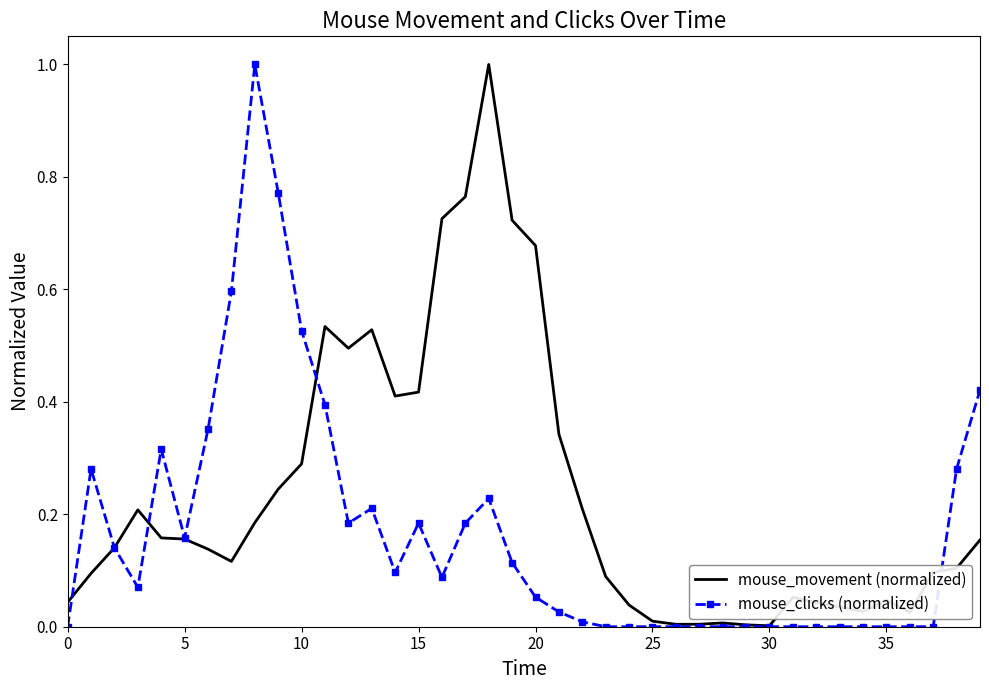

After their last crossing, which series has the higher values: mouse_clicks (normalized) or mouse_movement (normalized)?

mouse_clicks (normalized)